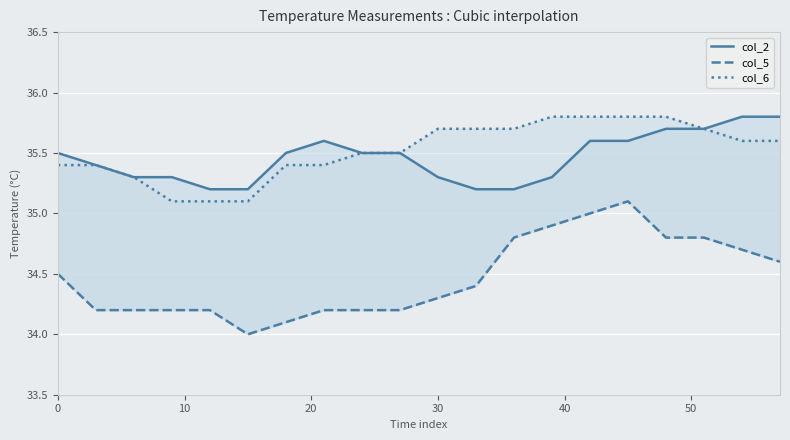

True or false: col_2 and col_6 intersect in this chart.

False